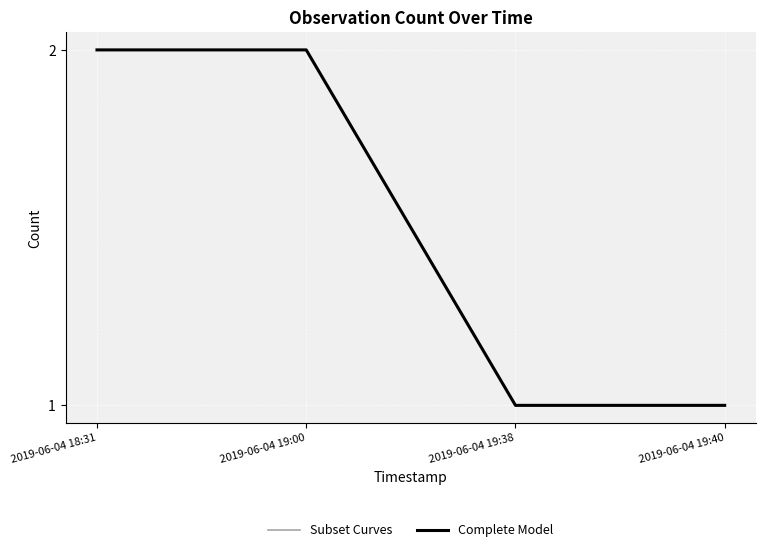

What is the sum of the Subset Curves values at 2019-06-04 19:00 and 2019-06-04 18:31?

4